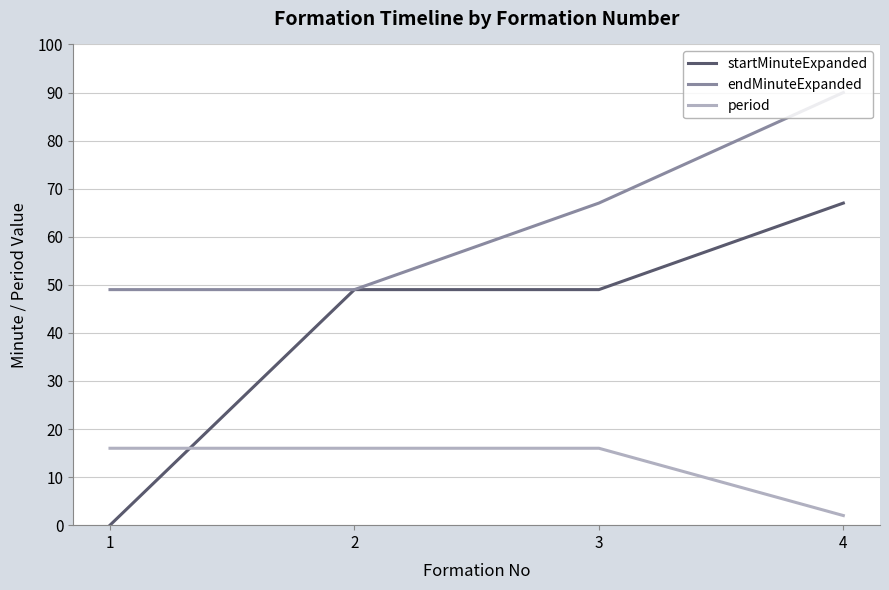

What is the greatest value displayed?

90